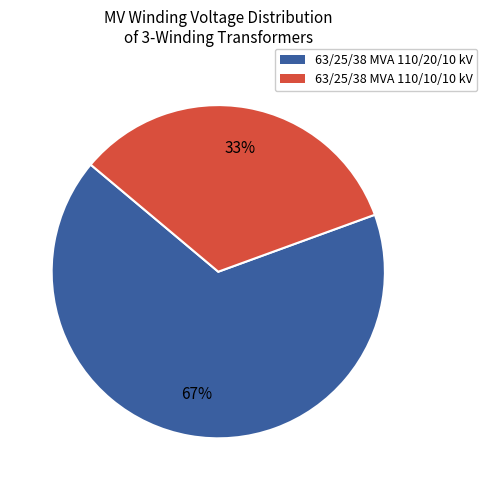

To the nearest percent, what is the combined percentage of 63/25/38 MVA 110/20/10 kV and 63/25/38 MVA 110/10/10 kV?

100%